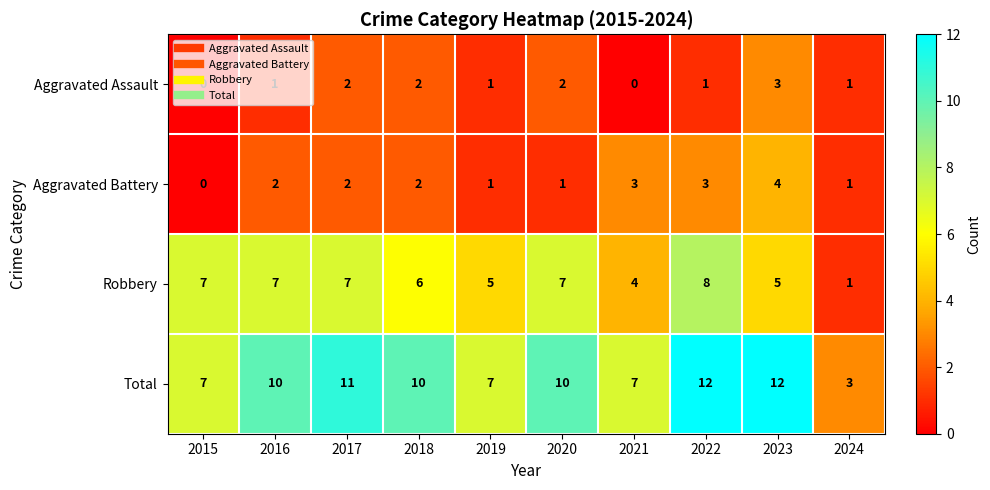

The Robbery series shows 9 at 2019. True or false?

False